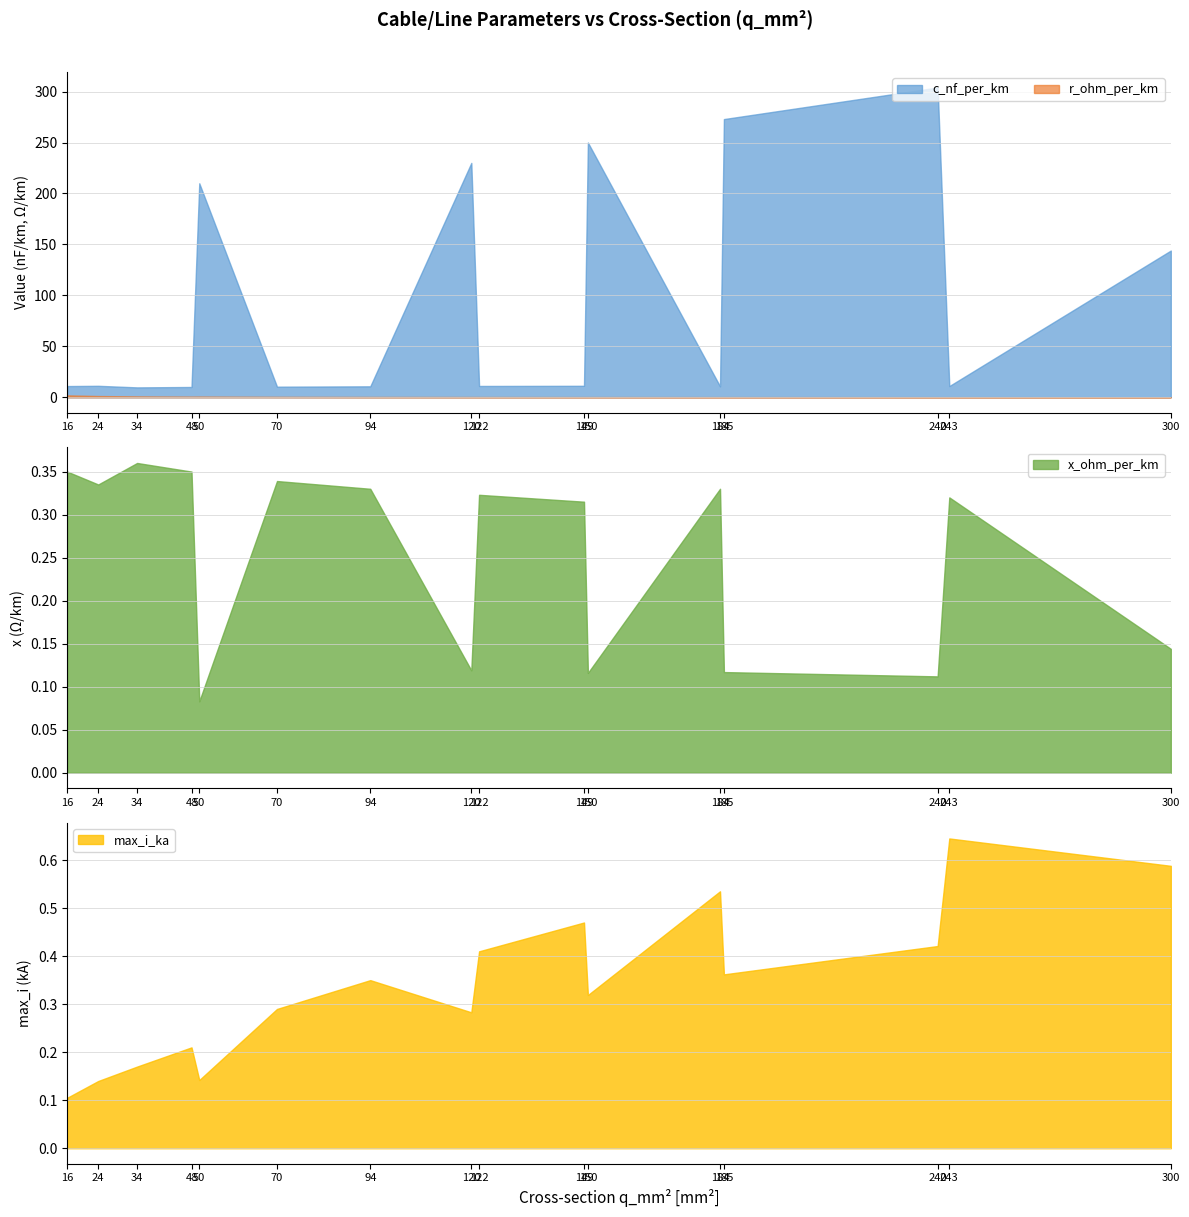

What is the value of the c_nf_per_km point at the 13th from the left?

273.0